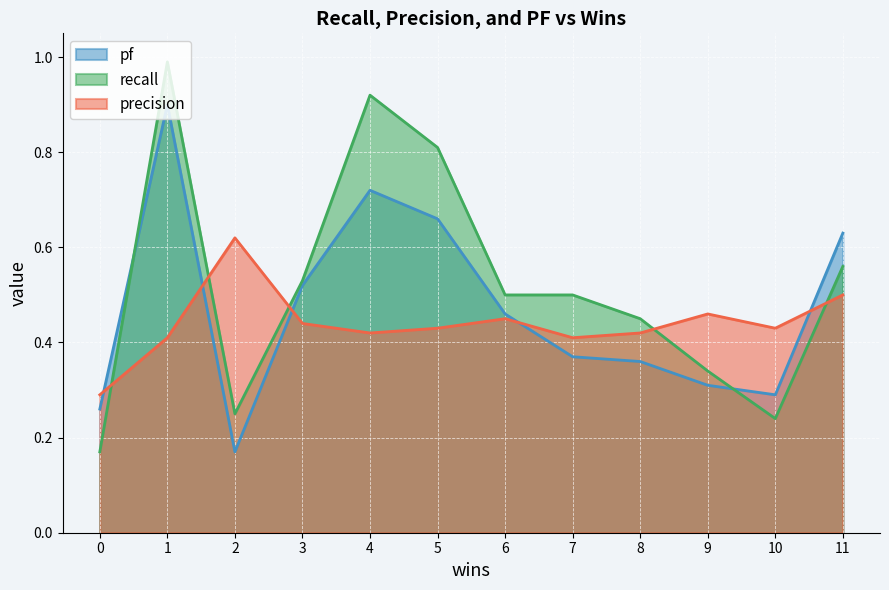

Between which two adjacent categories do pf and precision first intersect?

0 and 1